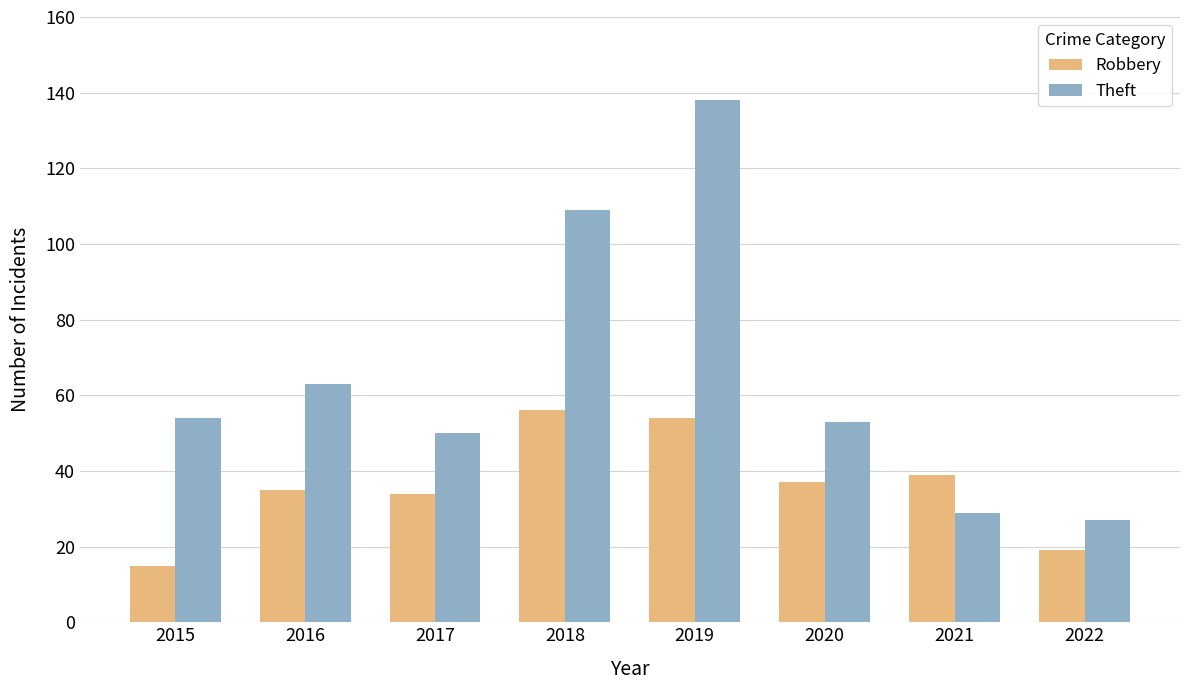

Are the bars horizontal?

No